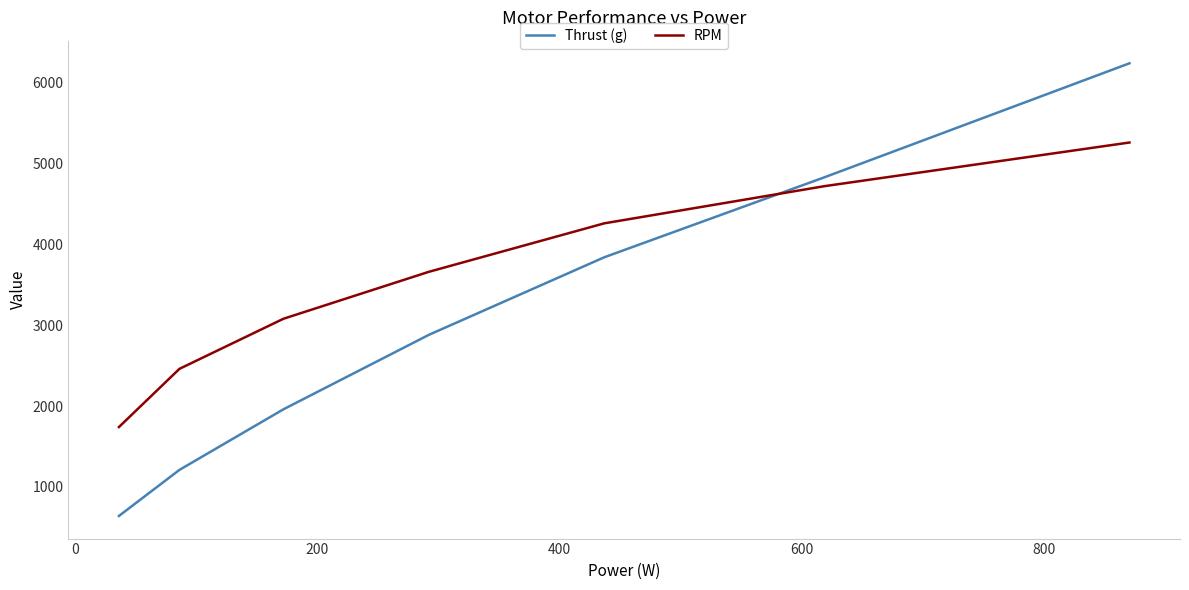

What is the average value of the Thrust (g) series?

3086